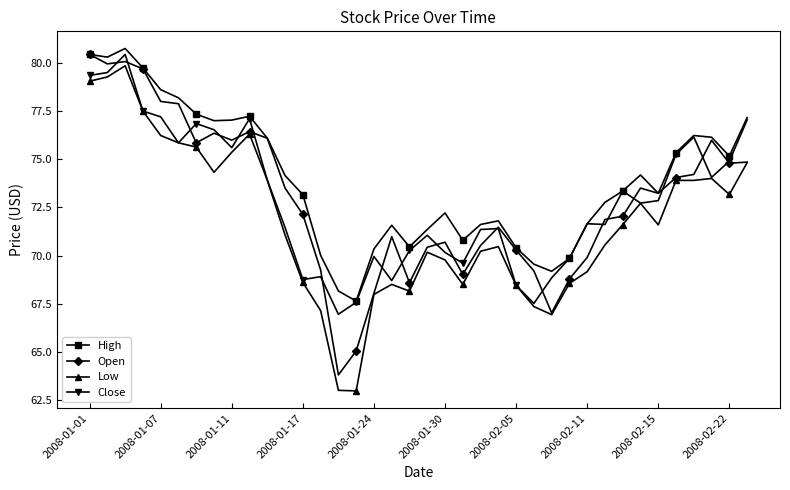

Which series has the largest total across all categories?

High